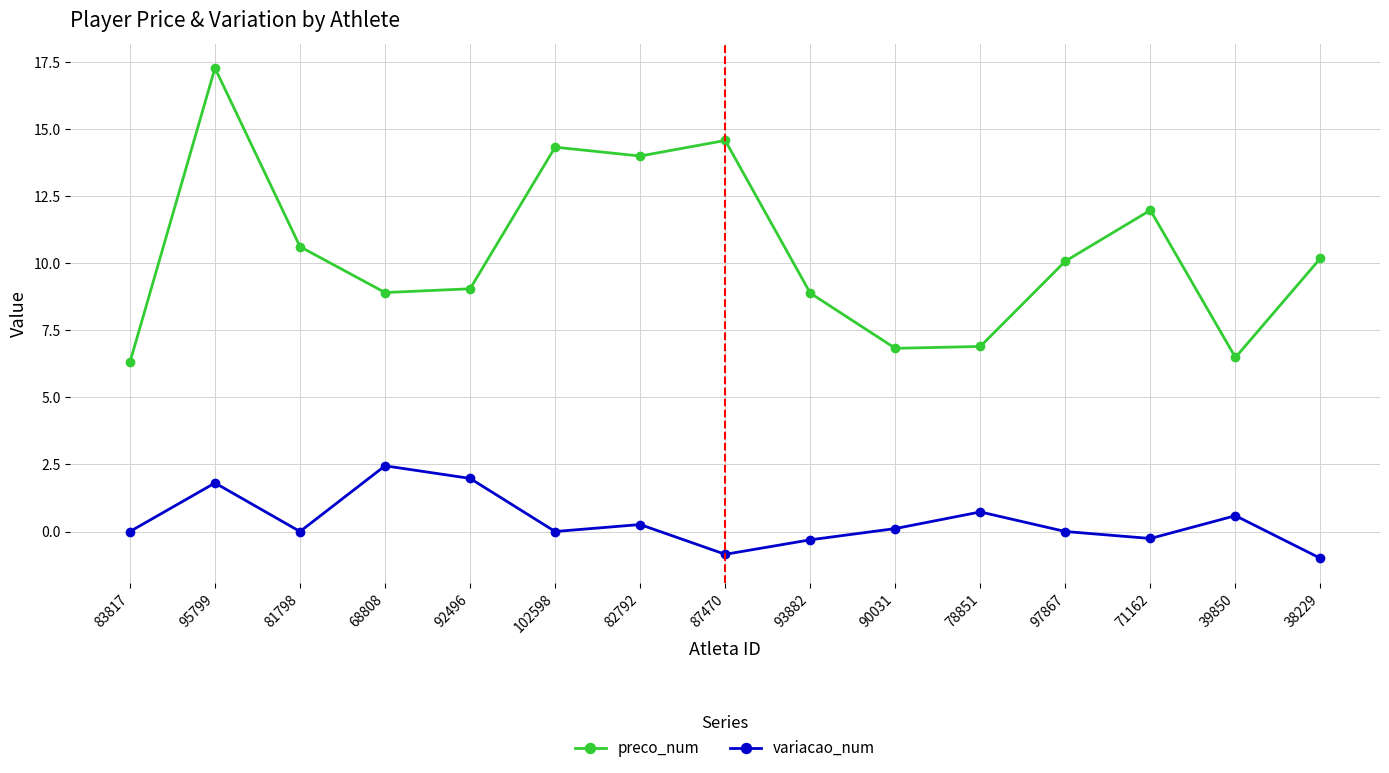

Count the number of data series in this chart.

2